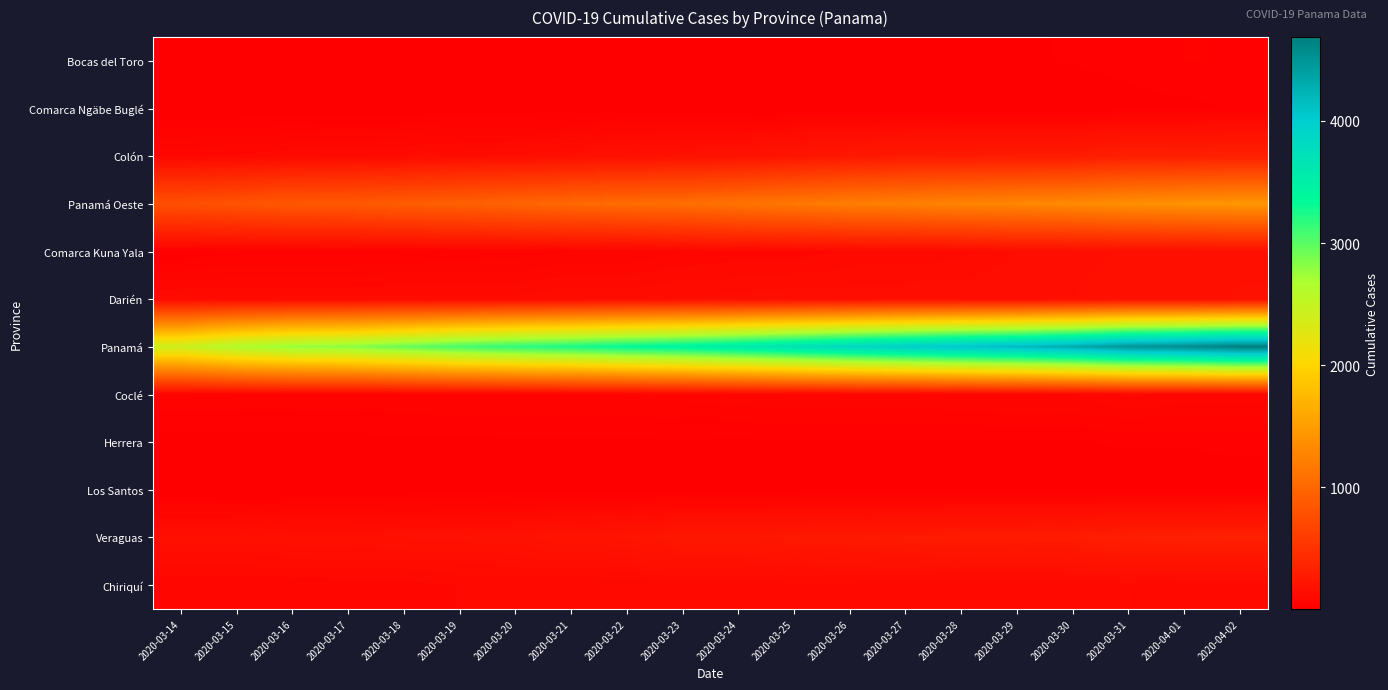

Reading left to right, transcribe all the data shown in this chart.

Bocas del Toro: 2020-03-14=5	2020-03-15=6	2020-03-16=6	2020-03-17=6	2020-03-18=8	2020-03-19=11	2020-03-20=13	2020-03-21=14	2020-03-22=16	2020-03-23=12	2020-03-24=12	2020-03-25=12	2020-03-26=12	2020-03-27=18	2020-03-28=19	2020-03-29=19	2020-03-30=21	2020-03-31=25	2020-04-01=39	2020-04-02=38
Comarca Ngäbe Buglé: 2020-03-14=2	2020-03-15=2	2020-03-16=2	2020-03-17=2	2020-03-18=2	2020-03-19=2	2020-03-20=2	2020-03-21=3	2020-03-22=3	2020-03-23=5	2020-03-24=5	2020-03-25=9	2020-03-26=9	2020-03-27=9	2020-03-28=13	2020-03-29=12	2020-03-30=12	2020-03-31=14	2020-04-01=14	2020-04-02=22
Colón: 2020-03-14=87	2020-03-15=96	2020-03-16=109	2020-03-17=112	2020-03-18=116	2020-03-19=129	2020-03-20=134	2020-03-21=153	2020-03-22=170	2020-03-23=176	2020-03-24=189	2020-03-25=216	2020-03-26=240	2020-03-27=254	2020-03-28=260	2020-03-29=272	2020-03-30=274	2020-03-31=308	2020-04-01=314	2020-04-02=321
Panamá Oeste: 2020-03-14=780	2020-03-15=814	2020-03-16=860	2020-03-17=867	2020-03-18=903	2020-03-19=936	2020-03-20=978	2020-03-21=1008	2020-03-22=1042	2020-03-23=1064	2020-03-24=1109	2020-03-25=1158	2020-03-26=1210	2020-03-27=1233	2020-03-28=1270	2020-03-29=1292	2020-03-30=1325	2020-03-31=1375	2020-04-01=1405	2020-04-02=1433
Comarca Kuna Yala: 2020-03-14=23	2020-03-15=29	2020-03-16=29	2020-03-17=29	2020-03-18=40	2020-03-19=42	2020-03-20=44	2020-03-21=57	2020-03-22=57	2020-03-23=74	2020-03-24=83	2020-03-25=84	2020-03-26=97	2020-03-27=99	2020-03-28=106	2020-03-29=131	2020-03-30=138	2020-03-31=151	2020-04-01=151	2020-04-02=164
Darién: 2020-03-14=111	2020-03-15=115	2020-03-16=115	2020-03-17=116	2020-03-18=116	2020-03-19=116	2020-03-20=120	2020-03-21=127	2020-03-22=131	2020-03-23=134	2020-03-24=138	2020-03-25=141	2020-03-26=143	2020-03-27=145	2020-03-28=147	2020-03-29=147	2020-03-30=149	2020-03-31=167	2020-04-01=162	2020-04-02=168
Panamá: 2020-03-14=2434	2020-03-15=2649	2020-03-16=2771	2020-03-17=2820	2020-03-18=2951	2020-03-19=3079	2020-03-20=3176	2020-03-21=3254	2020-03-22=3358	2020-03-23=3445	2020-03-24=3571	2020-03-25=3706	2020-03-26=3849	2020-03-27=3967	2020-03-28=4079	2020-03-29=4172	2020-03-30=4307	2020-03-31=4498	2020-04-01=4572	2020-04-02=4687
Coclé: 2020-03-14=53	2020-03-15=53	2020-03-16=53	2020-03-17=52	2020-03-18=54	2020-03-19=55	2020-03-20=56	2020-03-21=56	2020-03-22=58	2020-03-23=65	2020-03-24=68	2020-03-25=75	2020-03-26=75	2020-03-27=75	2020-03-28=77	2020-03-29=78	2020-03-30=80	2020-03-31=96	2020-04-01=89	2020-04-02=89
Herrera: 2020-03-14=12	2020-03-15=13	2020-03-16=13	2020-03-17=14	2020-03-18=15	2020-03-19=15	2020-03-20=16	2020-03-21=16	2020-03-22=16	2020-03-23=16	2020-03-24=15	2020-03-25=16	2020-03-26=17	2020-03-27=18	2020-03-28=20	2020-03-29=20	2020-03-30=20	2020-03-31=21	2020-04-01=21	2020-04-02=22
Los Santos: 2020-03-14=3	2020-03-15=5	2020-03-16=6	2020-03-17=6	2020-03-18=7	2020-03-19=7	2020-03-20=7	2020-03-21=8	2020-03-22=9	2020-03-23=8	2020-03-24=9	2020-03-25=9	2020-03-26=9	2020-03-27=14	2020-03-28=14	2020-03-29=14	2020-03-30=14	2020-03-31=16	2020-04-01=16	2020-04-02=16
Veraguas: 2020-03-14=156	2020-03-15=156	2020-03-16=166	2020-03-17=166	2020-03-18=169	2020-03-19=171	2020-03-20=180	2020-03-21=200	2020-03-22=208	2020-03-23=240	2020-03-24=240	2020-03-25=252	2020-03-26=258	2020-03-27=262	2020-03-28=271	2020-03-29=272	2020-03-30=277	2020-03-31=307	2020-04-01=310	2020-04-02=322
Chiriquí: 2020-03-14=79	2020-03-15=78	2020-03-16=80	2020-03-17=83	2020-03-18=86	2020-03-19=94	2020-03-20=95	2020-03-21=96	2020-03-22=98	2020-03-23=99	2020-03-24=99	2020-03-25=101	2020-03-26=102	2020-03-27=102	2020-03-28=102	2020-03-29=103	2020-03-30=103	2020-03-31=112	2020-04-01=104	2020-04-02=105